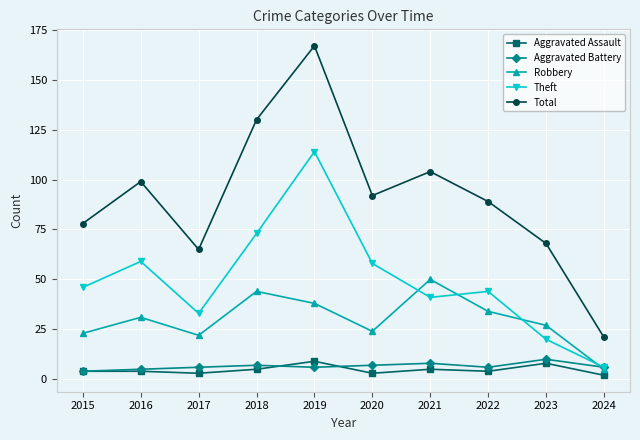

Is it true that Total equals 89 at 2022?

True